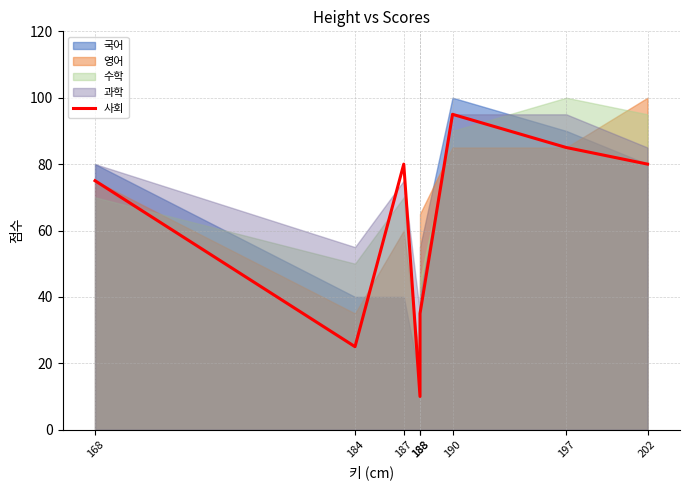

At which category does the data reach its first local peak?

187